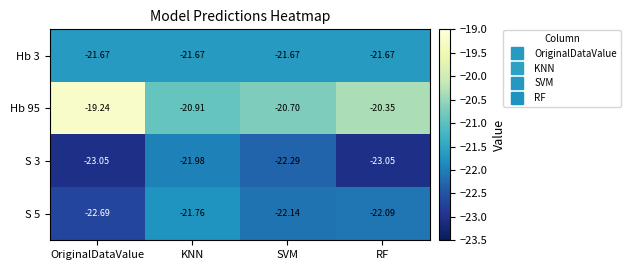

Rank the series at OriginalDataValue from lowest to highest value.

S 3, S 5, Hb 3, Hb 95